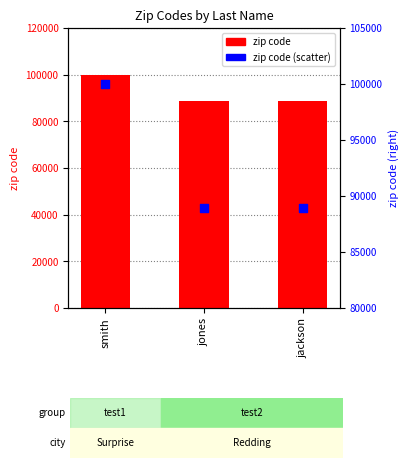

Which series contains the highest Y value?

zip code